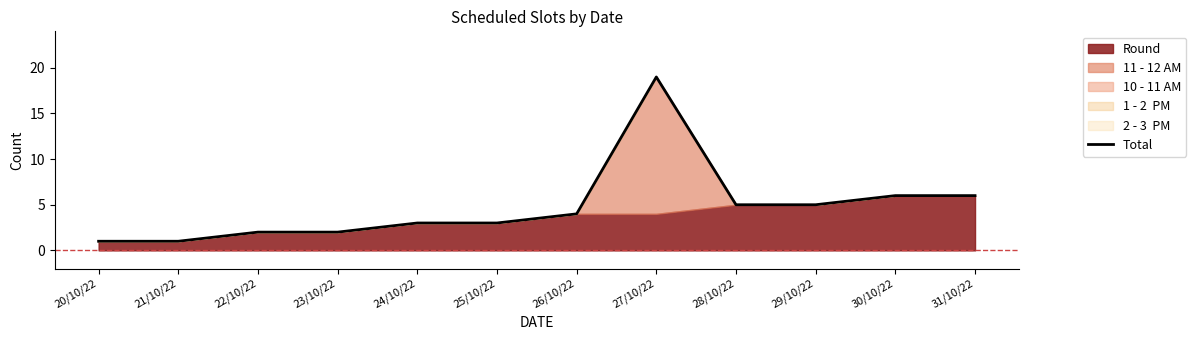

Reading left to right, transcribe all the data shown in this chart.

20/10/22=1	21/10/22=1	22/10/22=2	23/10/22=2	24/10/22=3	25/10/22=3	26/10/22=4	27/10/22=19	28/10/22=5	29/10/22=5	30/10/22=6	31/10/22=6